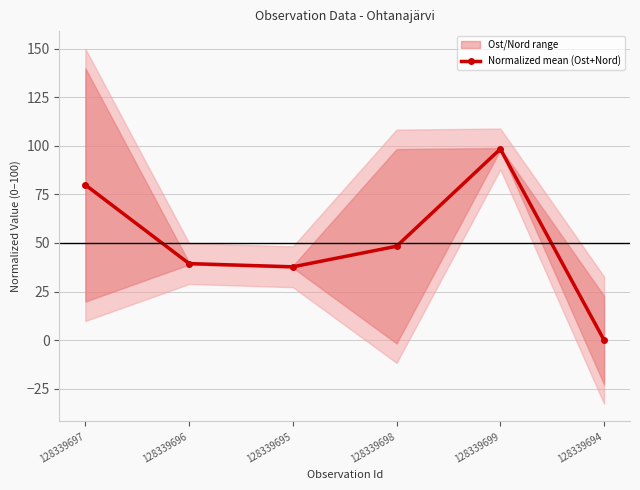

Is it true that the value at 128339698 is 69.1?

False